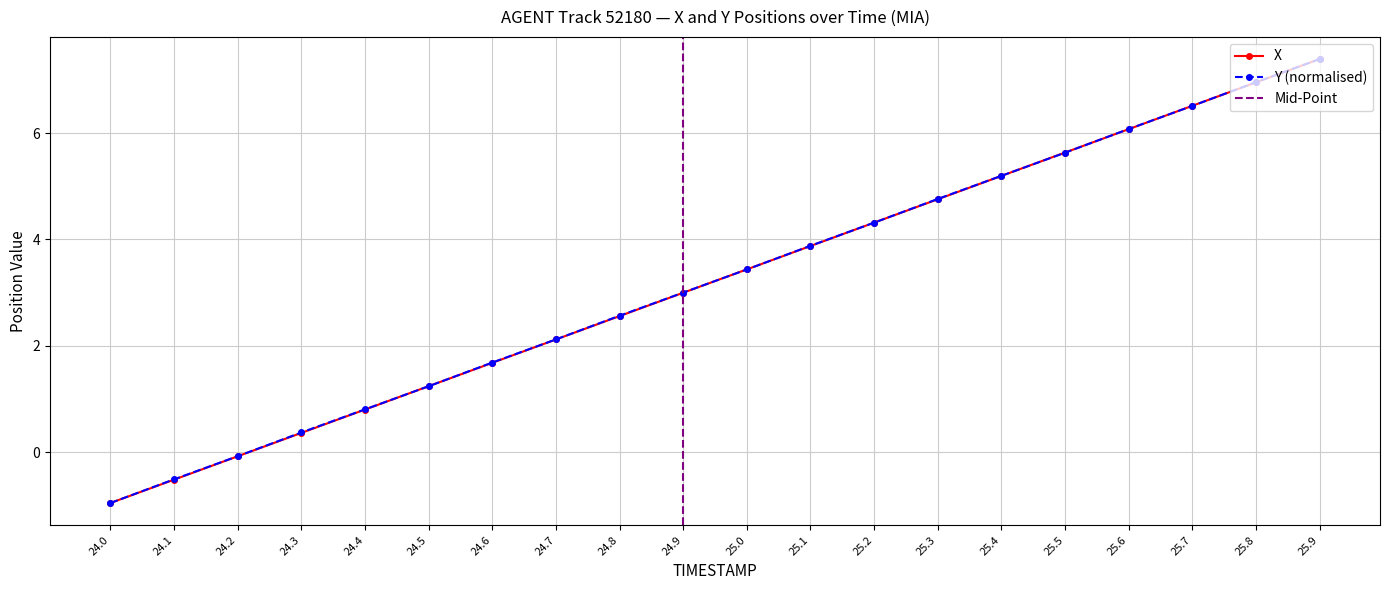

Reading right to left, extract all data points from this chart.

X: 25.9=7.4	25.8=7.0	25.7=6.5	25.6=6.1	25.5=5.6	25.4=5.2	25.3=4.8	25.2=4.3	25.1=3.9	25.0=3.4	24.9=3.0	24.8=2.6	24.7=2.1	24.6=1.7	24.5=1.2	24.4=0.8	24.3=0.4	24.2=-0.1	24.1=-0.5	24.0=-1.0
Y: 25.9=7.4	25.8=7.0	25.7=6.5	25.6=6.1	25.5=5.6	25.4=5.2	25.3=4.8	25.2=4.3	25.1=3.9	25.0=3.4	24.9=3.0	24.8=2.6	24.7=2.1	24.6=1.7	24.5=1.2	24.4=0.8	24.3=0.4	24.2=-0.1	24.1=-0.5	24.0=-1.0